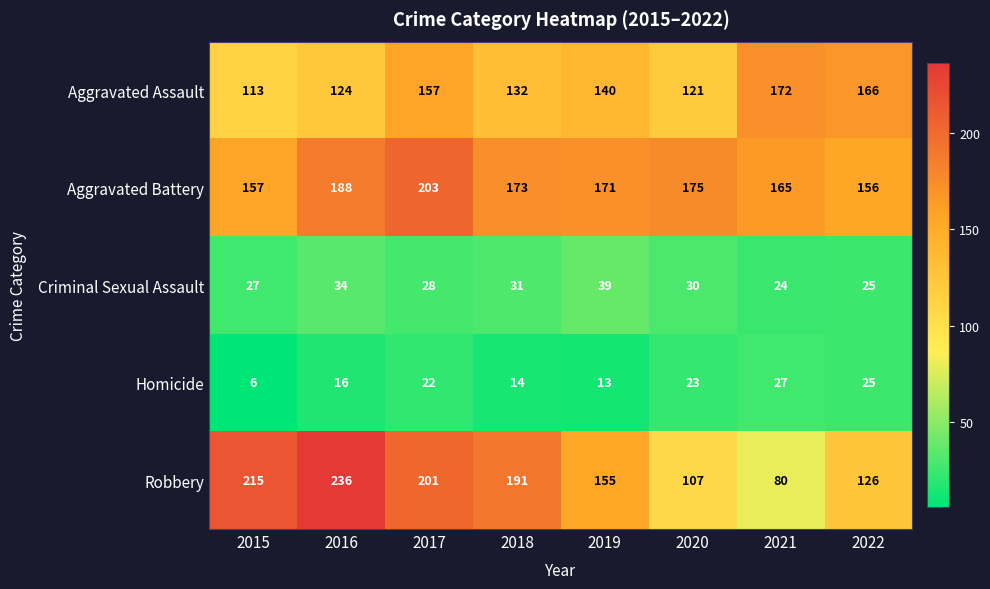

Is it true that Aggravated Battery equals 281 at 2021?

False